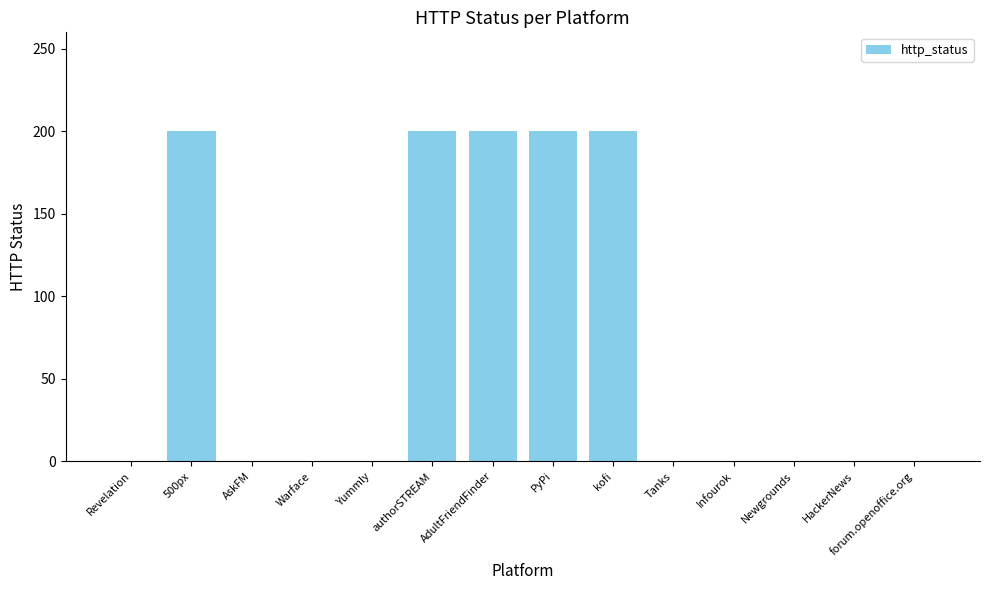

The value at Tanks is 0. True or false?

True